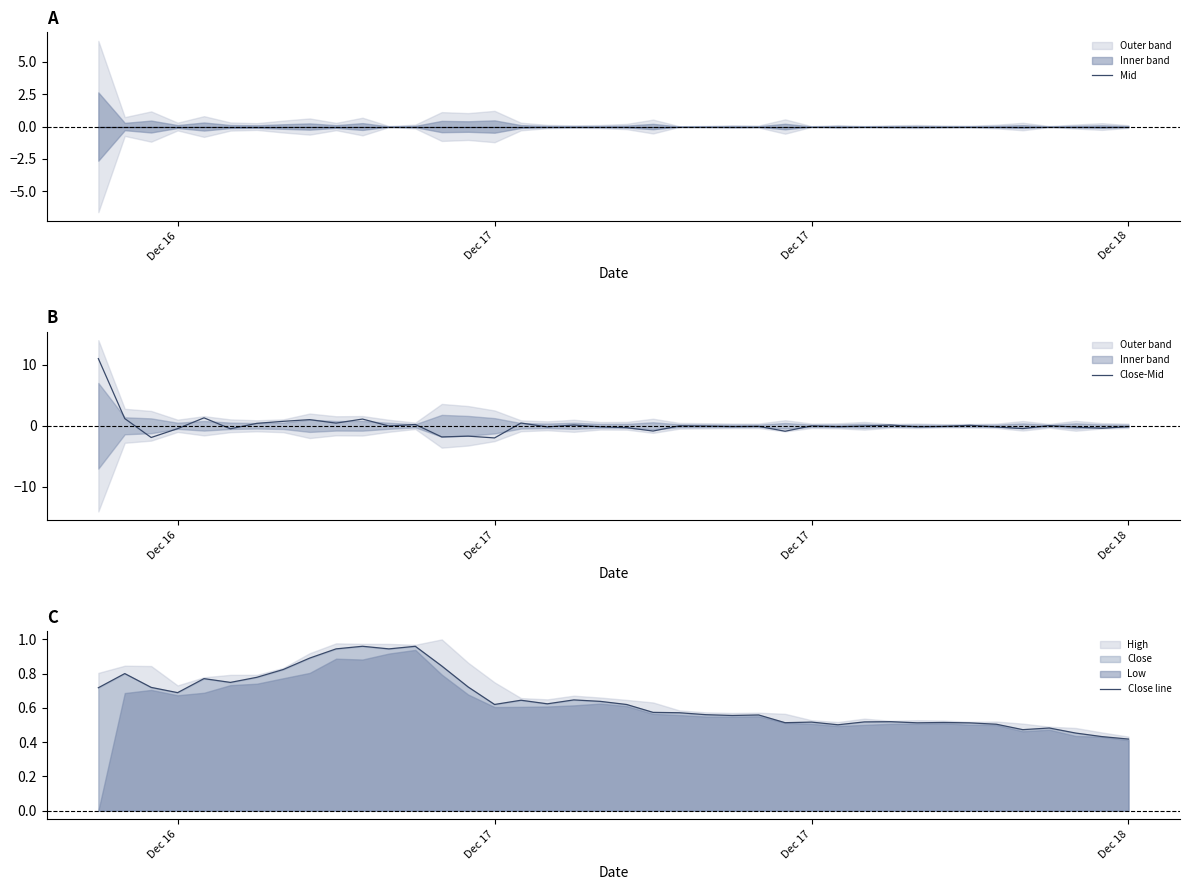

Reading left to right, list all the values displayed in this chart.

Mid: 0.0	0.0	0.0	0.0	0.0	0.0	0.0	0.0	0.0	0.0	0.0	0.0	0.0	0.0	0.0	0.0	0.0	0.0	0.0	0.0	0.0	0.0	0.0	0.0	0.0	0.0	0.0	0.0	0.0	0.0	0.0	0.0	0.0	0.0	0.0	0.0	0.0	0.0	0.0	0.0
Close-Mid: 11.0	1.2	-1.9	-0.5	1.3	-0.5	0.4	0.7	1.0	0.4	1.1	-0.0	0.2	-1.8	-1.7	-2.0	0.5	-0.2	0.1	-0.2	-0.3	-0.9	-0.0	-0.0	-0.1	-0.1	-0.9	-0.0	-0.2	-0.0	0.1	-0.2	-0.1	0.1	-0.2	-0.4	0.0	-0.2	-0.4	-0.1
Close line: 0.7	0.8	0.7	0.7	0.8	0.7	0.8	0.8	0.9	0.9	1.0	0.9	1.0	0.8	0.7	0.6	0.6	0.6	0.6	0.6	0.6	0.6	0.6	0.6	0.6	0.6	0.5	0.5	0.5	0.5	0.5	0.5	0.5	0.5	0.5	0.5	0.5	0.5	0.4	0.4